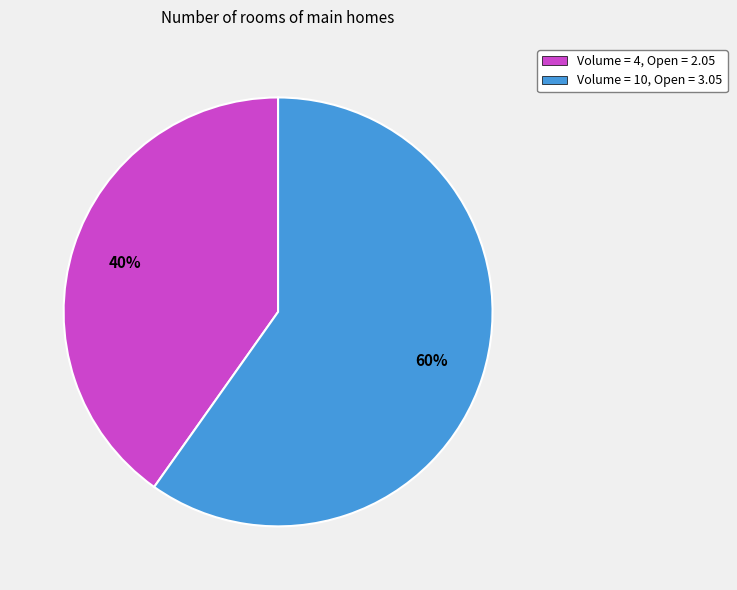

Do Volume = 10, Open = 3.05 and Volume = 4, Open = 2.05 together represent more than half of the pie?

Yes